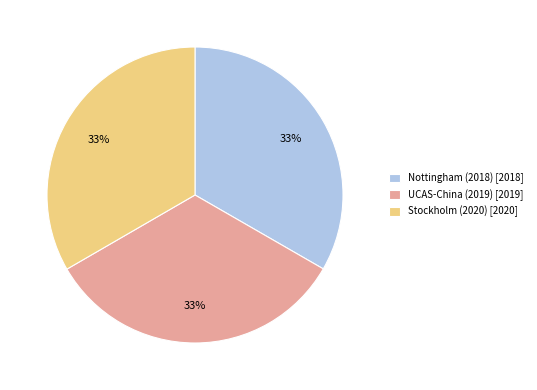

What is the ratio of the value at UCAS-China (2019) [2019] to the value at Stockholm (2020) [2020]?

1.0